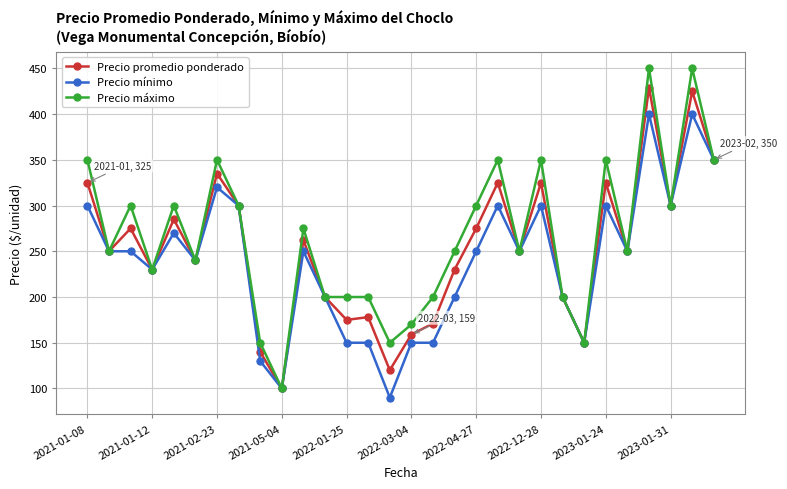

What is the lowest value of the Precio mínimo series?

90